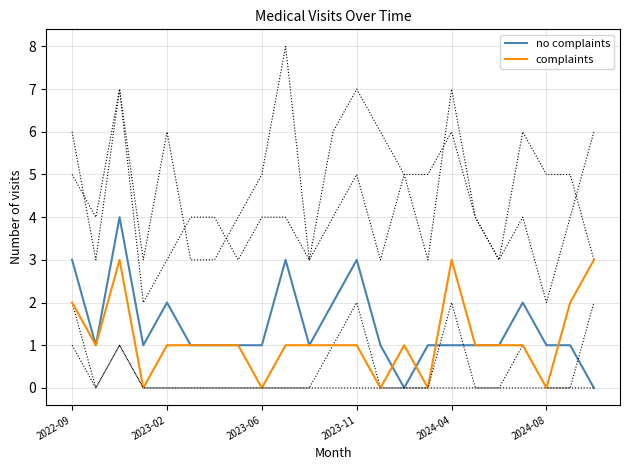

How many values in the no complaints series exceed 1?

7